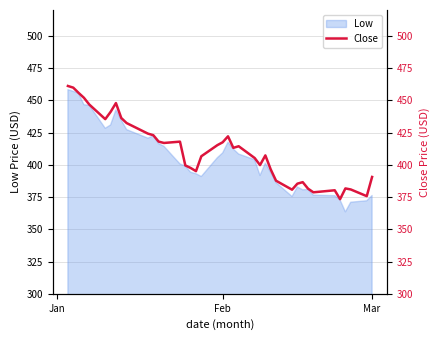

Read the Low value at Mar.

376.2